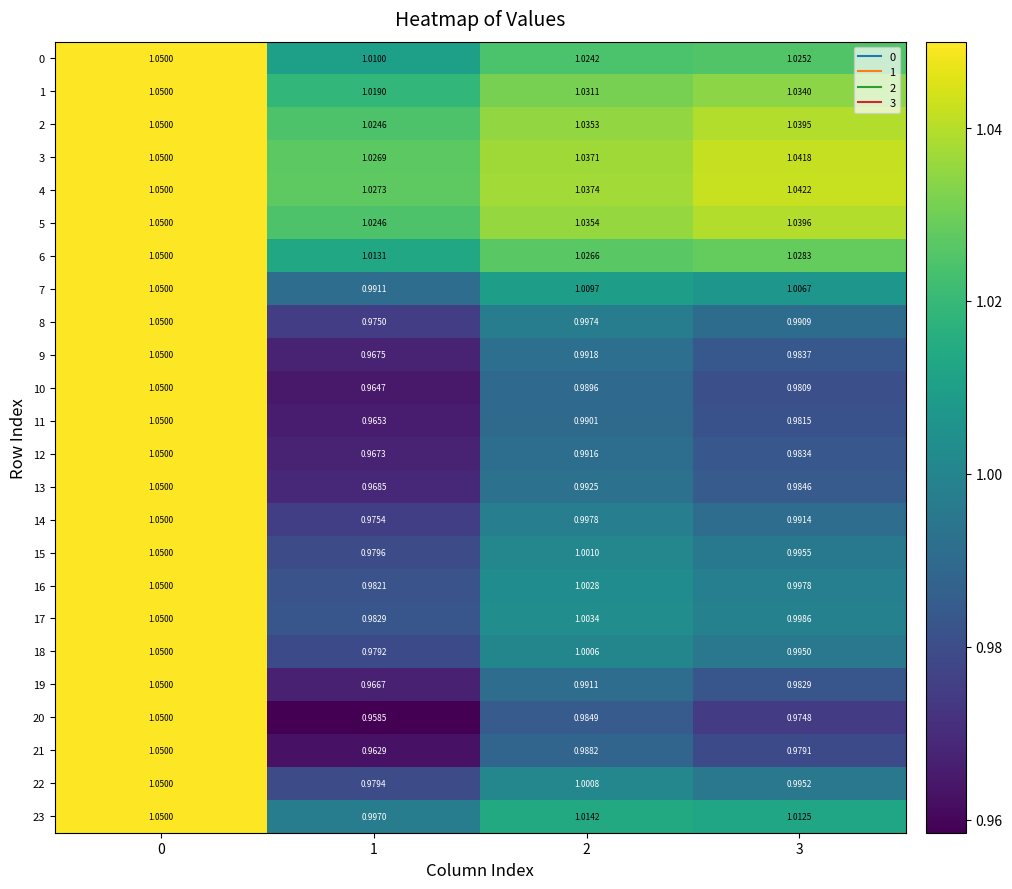

Is the value of 6 at 3 greater than the value of 8 at 2?

Yes